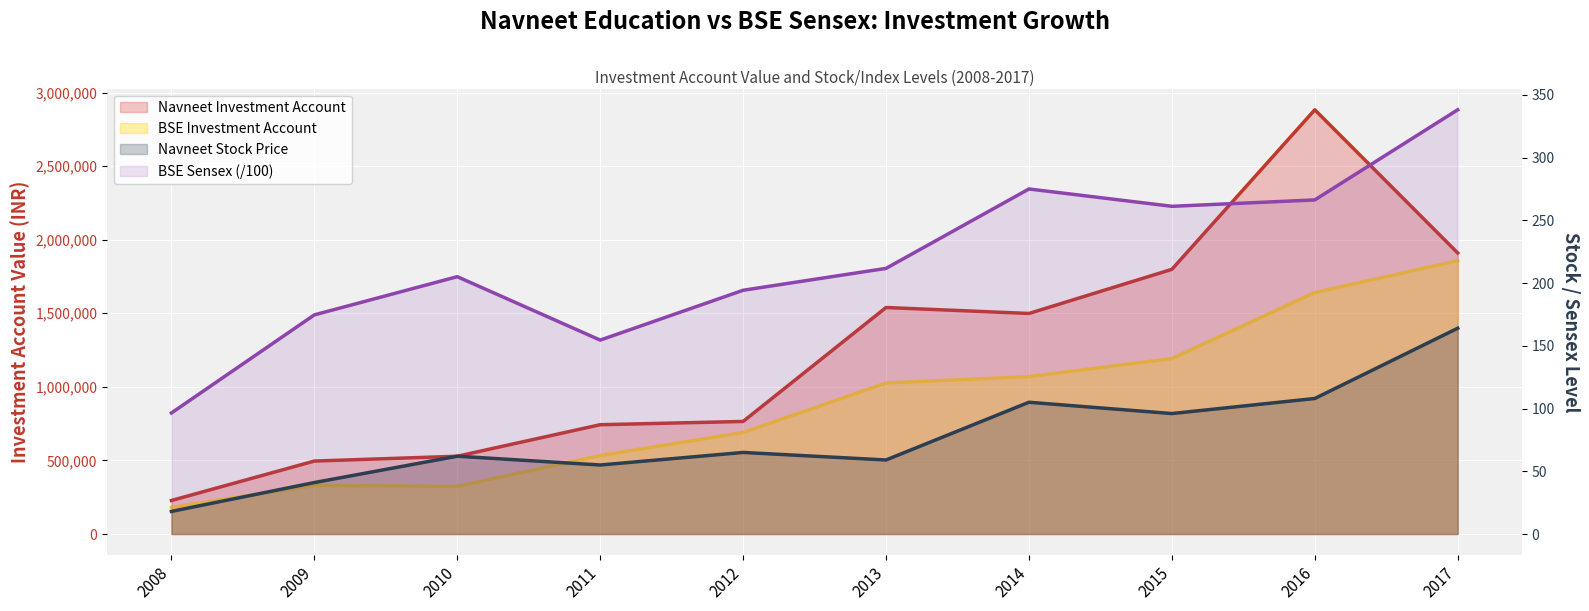

Reading left to right, list all the values displayed in this chart.

Navneet Education Stock: 2008=18.0	2009=41.0	2010=62.0	2011=55.0	2012=65.0	2013=59.0	2014=105.0	2015=96.0	2016=108.0	2017=164.0
BSE Sensex: 2008=96.5	2009=174.6	2010=205.1	2011=154.5	2012=194.3	2013=211.7	2014=275.0	2015=261.2	2016=266.3	2017=338.1
Navneet Investment Account: 2008=227777.8	2009=495664.0	2010=528411.6	2011=742668.2	2012=764883.5	2013=1539199.4	2014=1498696.6	2015=1798533.7	2016=2882958.5	2017=1909821.0
BSE Investment Account: 2008=181030.4	2009=330030.5	2010=324037.8	2011=533024.3	2012=689855.1	2013=1025990.8	2014=1069402.6	2015=1192193.3	2016=1640938.9	2017=1857097.6